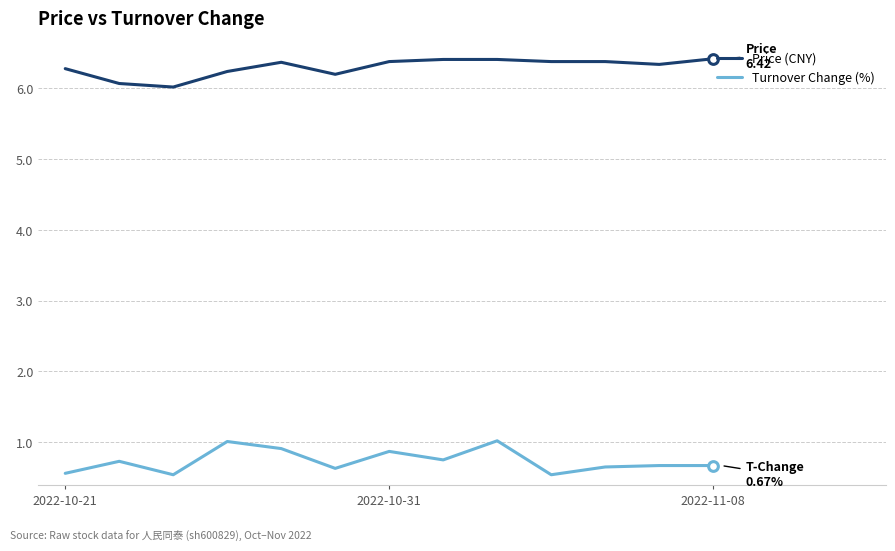

What is the smallest value displayed?

0.5